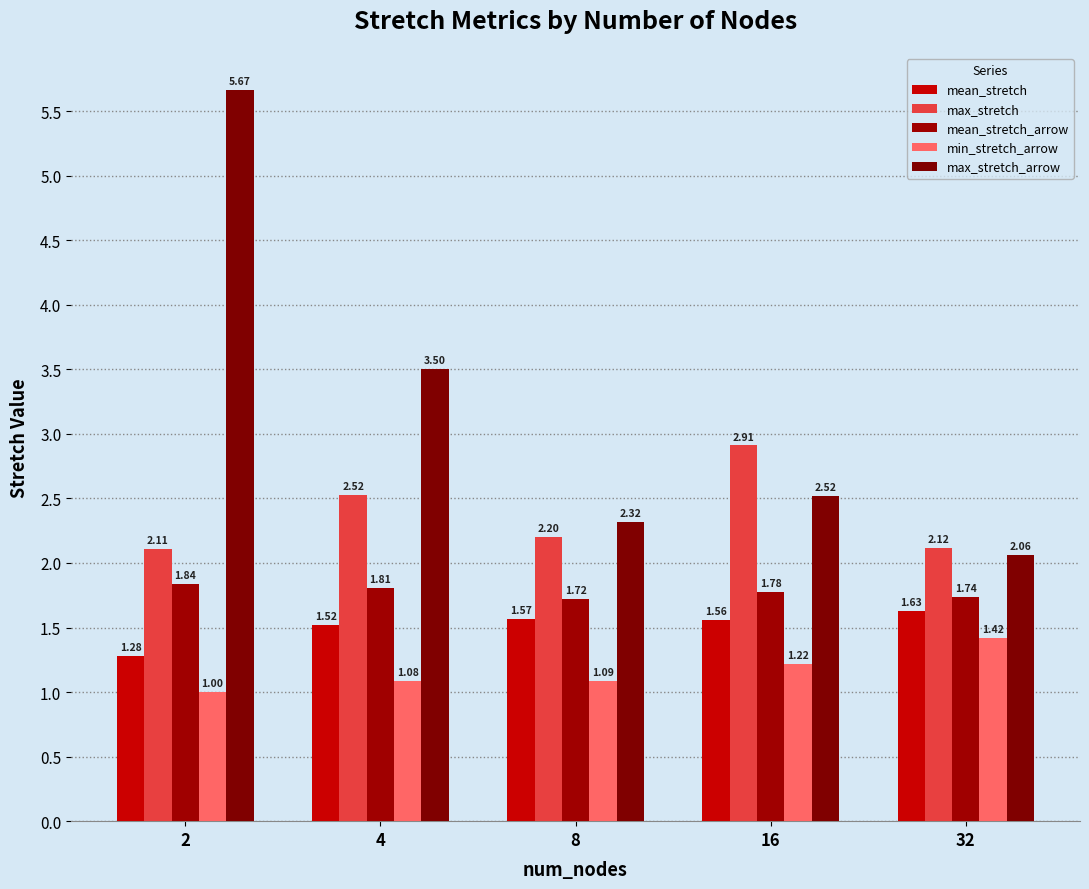

What is the sum of all max_stretch values?

11.9